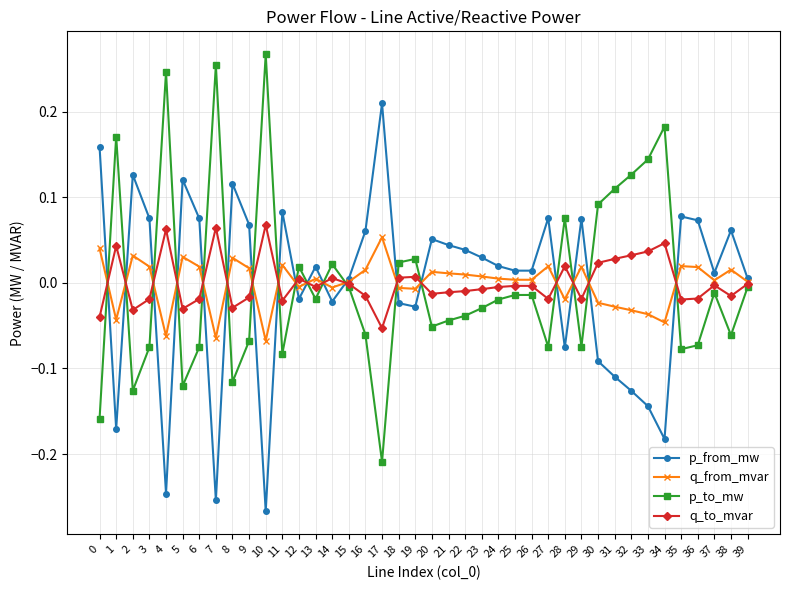

True or false: p_to_mw has more than 2 interior local peaks.

True